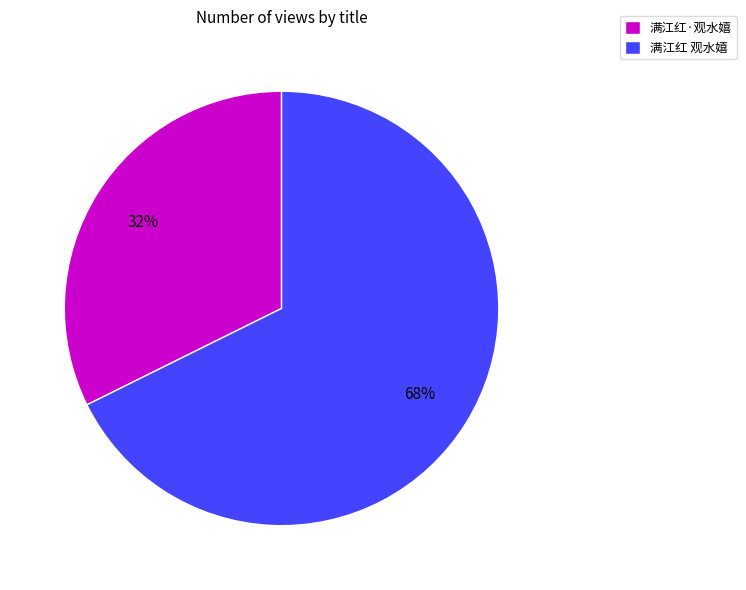

Count the number of slices in the pie.

2